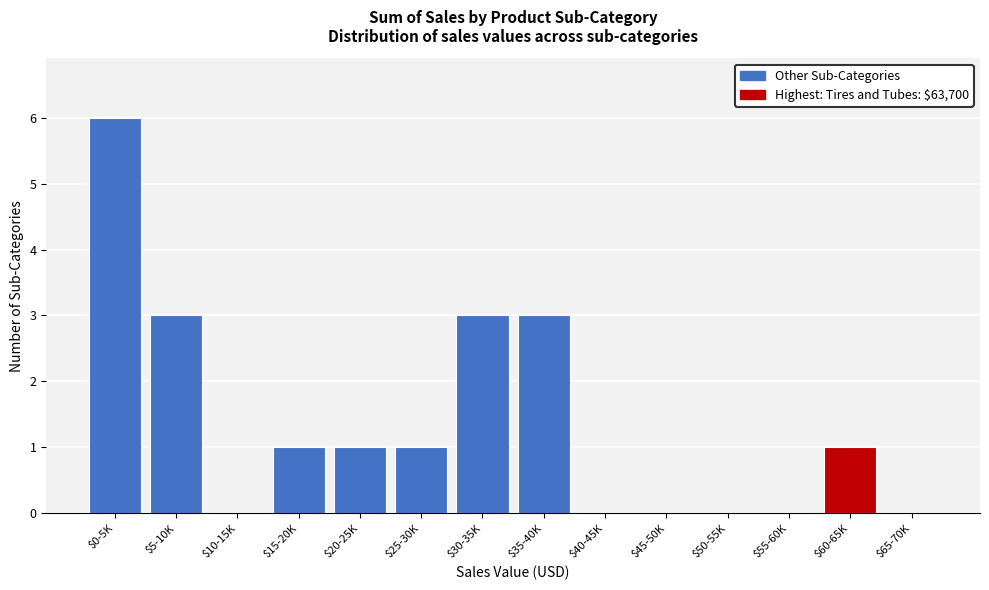

Is it true that the value at $65-70K is 2?

False